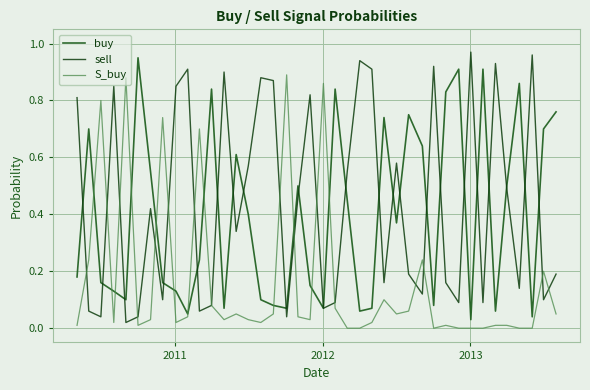

Which series has the largest range (max minus min)?

sell